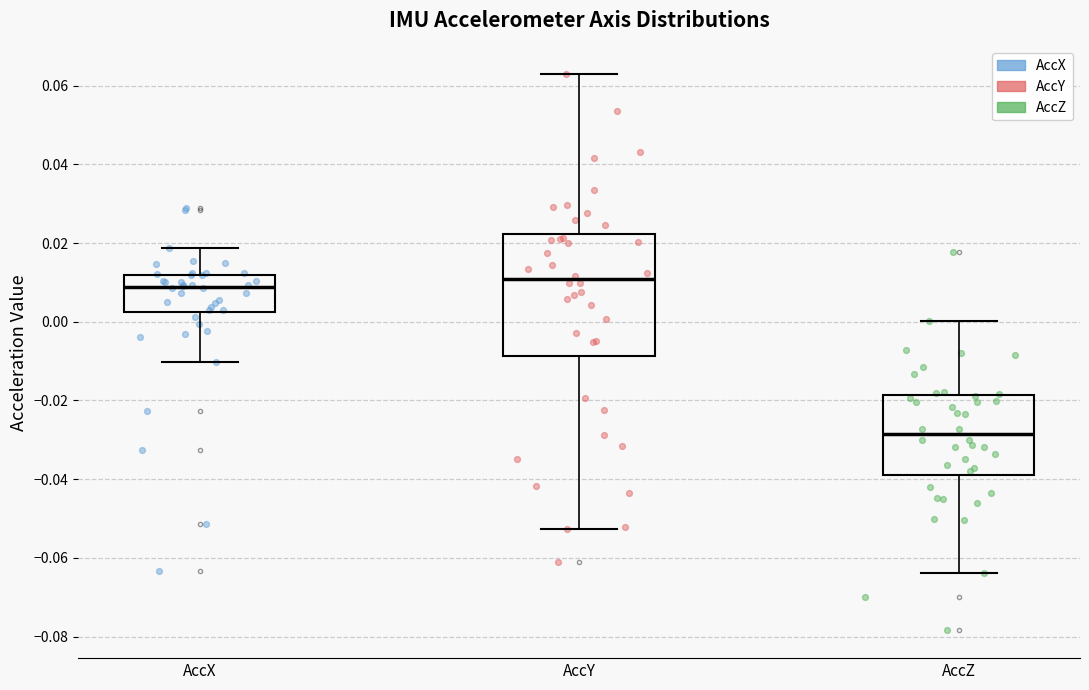

Reading left to right, transcribe this box plot: for each box, give where its median line is, the range the box spans, and where its two whiskers end, as read against the y-axis. The values are not printed on the chart, so give them approximately, as read against the axis.

AccX: median 0.008, box 0.002 to 0.012, whiskers -0.010 to 0.018
AccY: median 0.010, box -0.008 to 0.022, whiskers -0.052 to 0.062
AccZ: median -0.028, box -0.038 to -0.018, whiskers -0.064 to 0.000